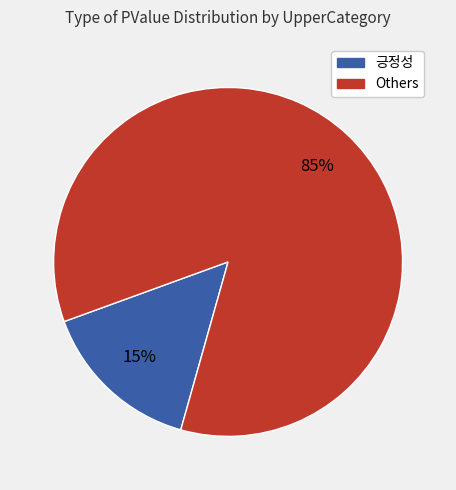

To the nearest percent, what is the average slice percentage?

50%